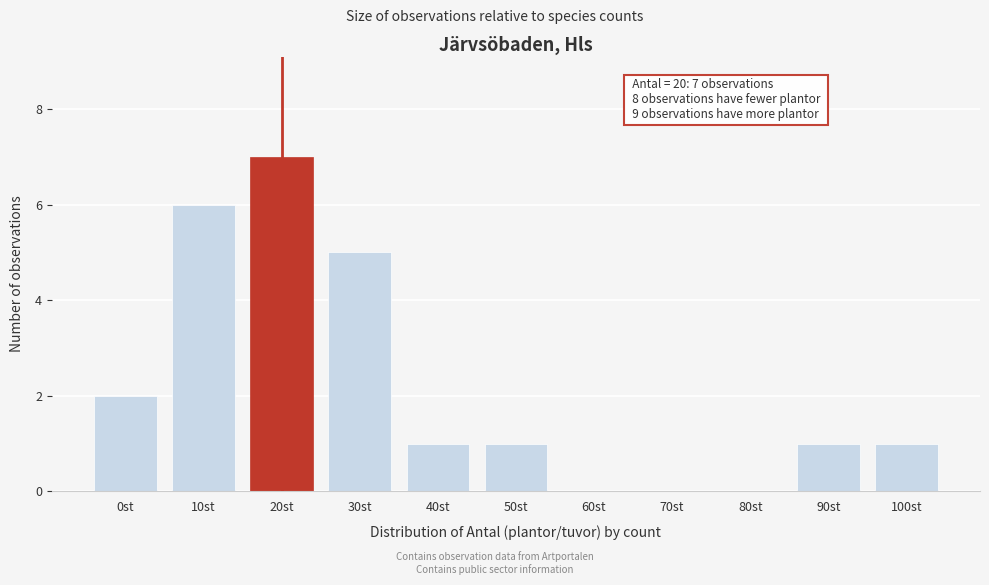

Reading left to right, list all the values displayed in this chart.

0st=2	10st=6	20st=7	30st=5	40st=1	50st=1	60st=0	70st=0	80st=0	90st=1	100st=1